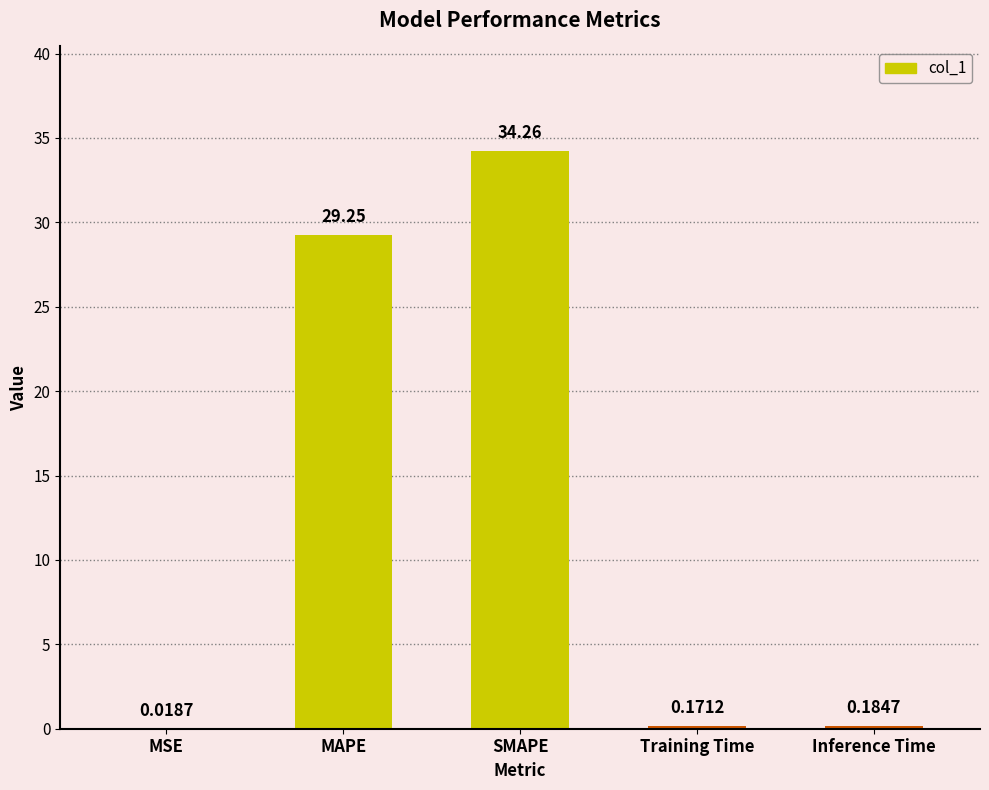

At which category does the chart reach its peak across all series?

SMAPE